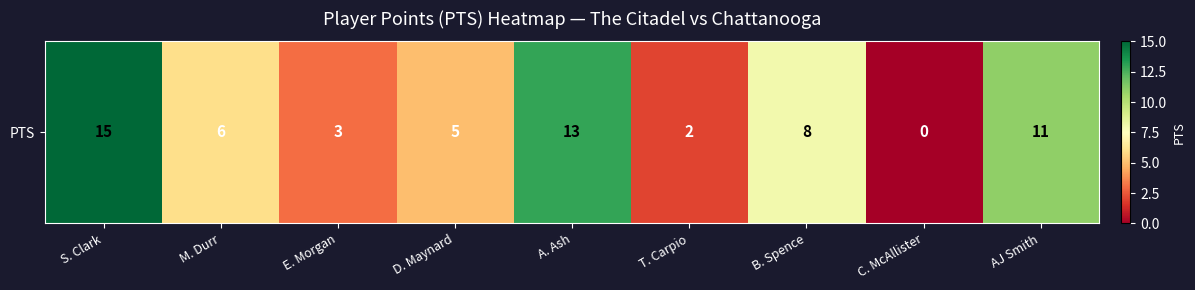

What is the change in value from T. Carpio to C. McAllister?

-2